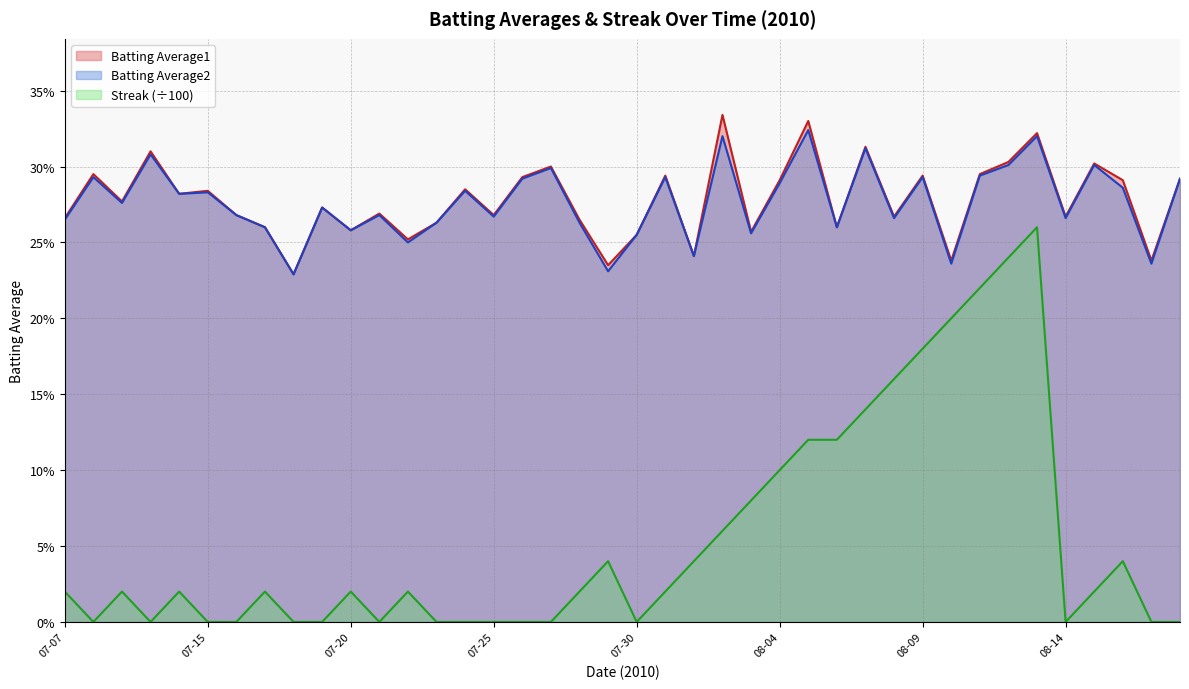

Does the chart have visible grid lines?

Yes